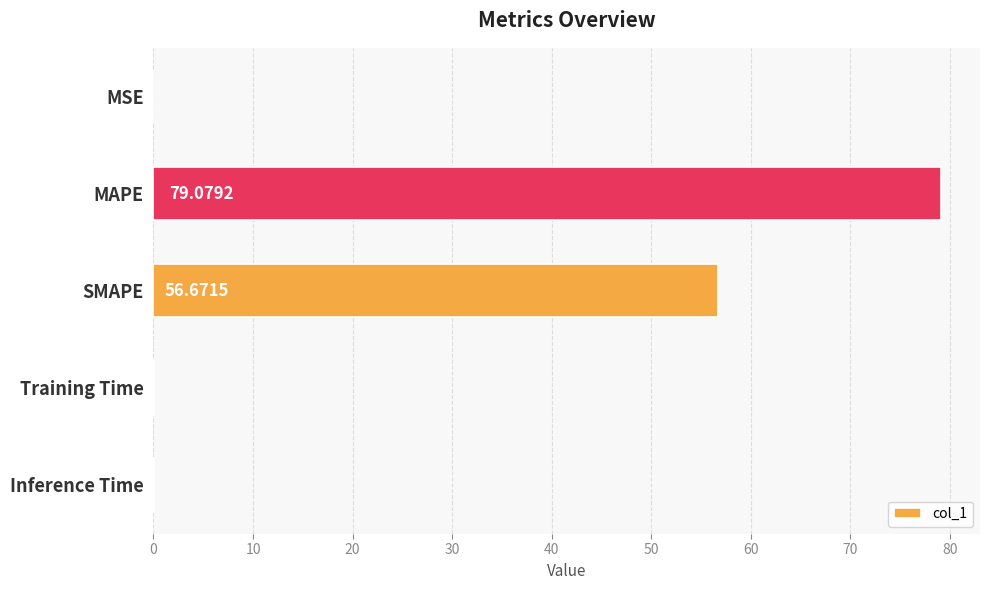

What is the sum of all values?

135.9